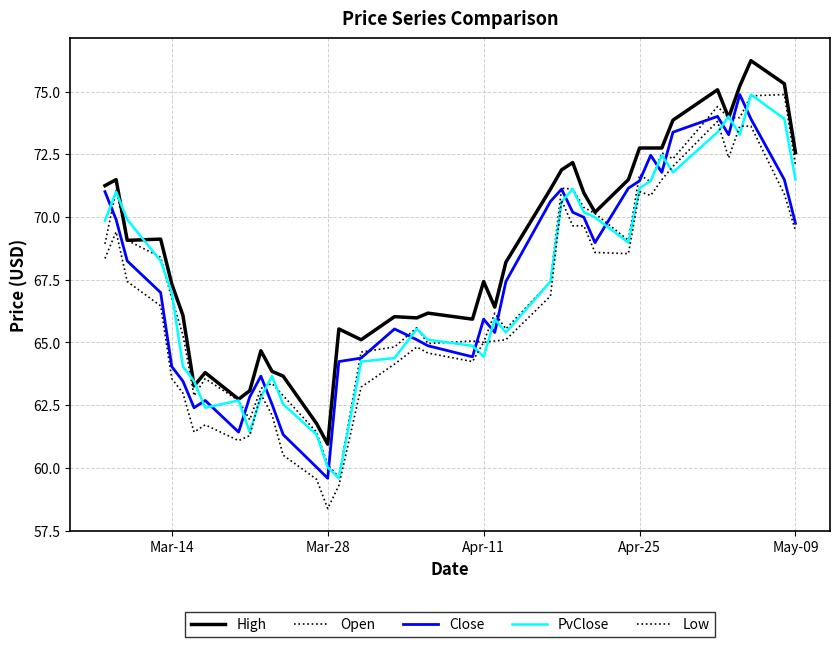

How many times do Open and PvClose cross each other?

17